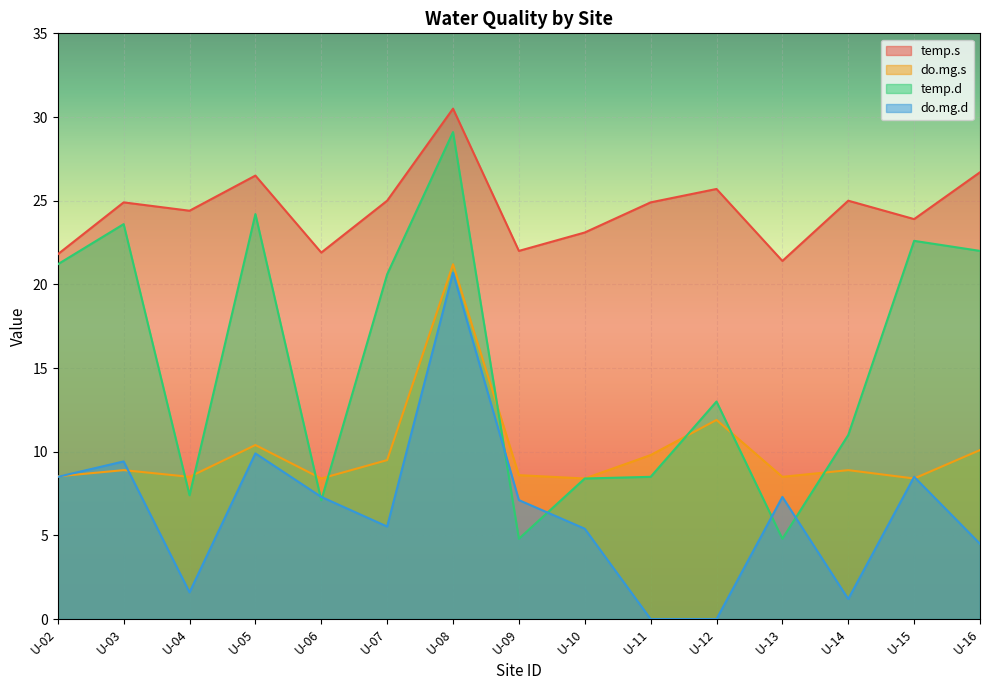

What is the value of the temp.d point at the 1st from the left?

21.2